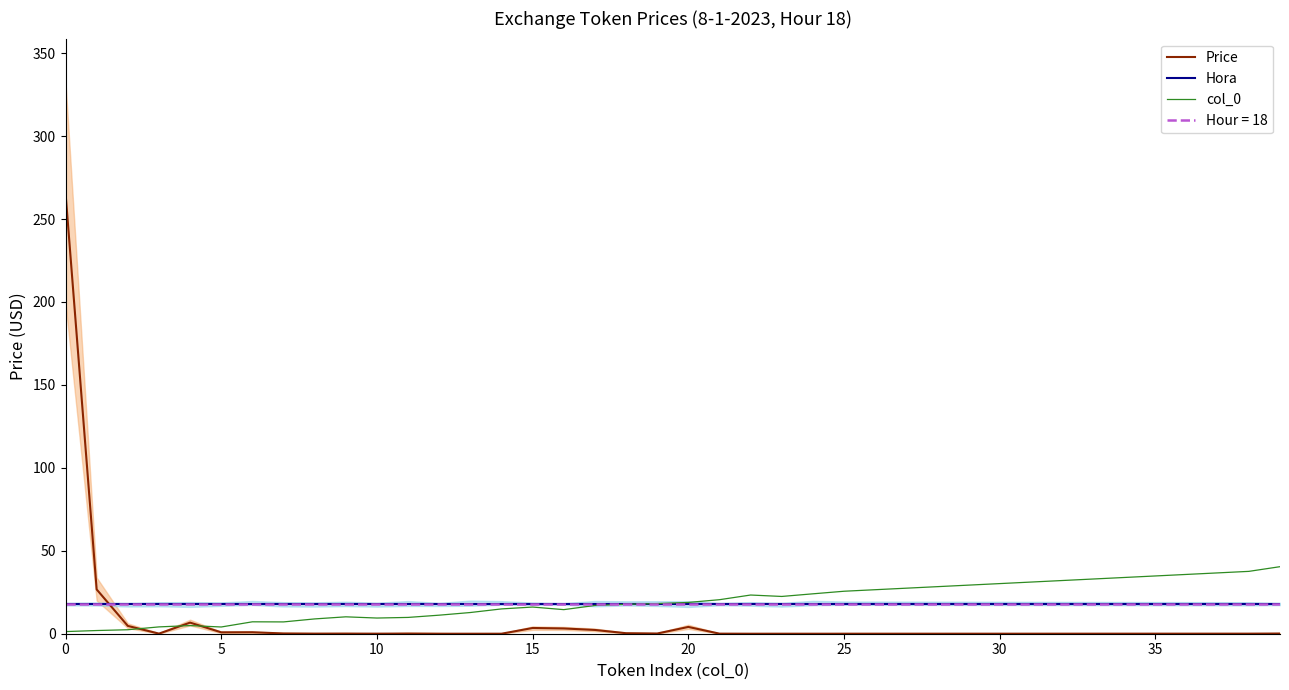

At 11, list the series in order from smallest to largest.

Price, col_0, Hora